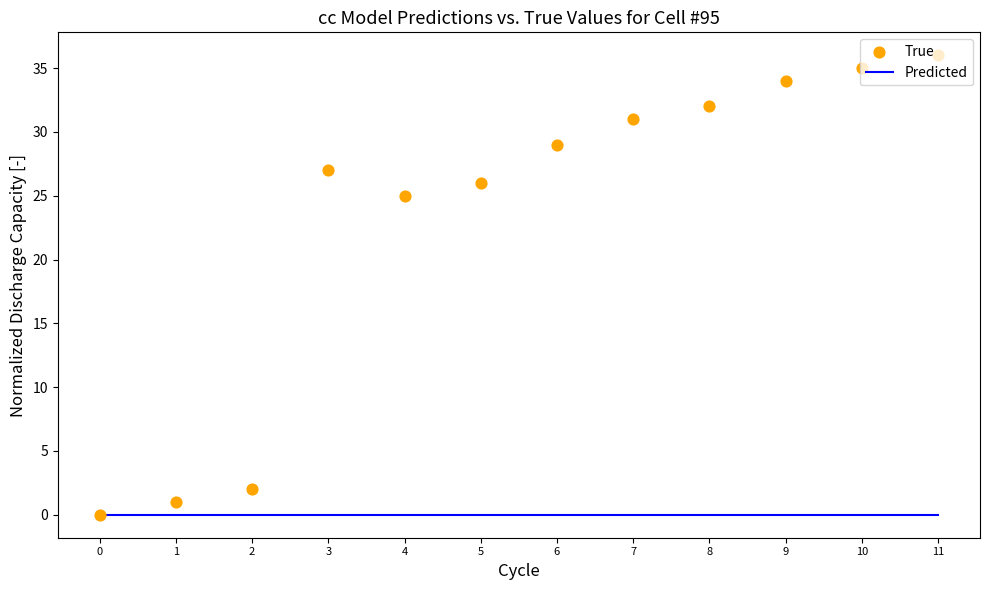

What is the total value across all series at 9?

34